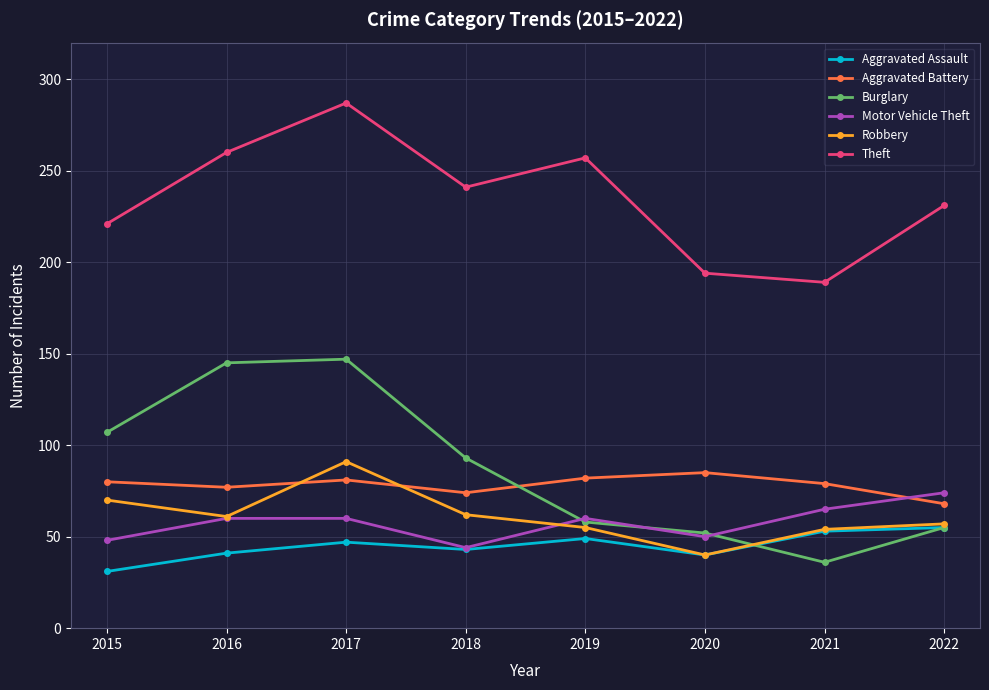

Which series ends up on top after the final intersection of Aggravated Battery and Motor Vehicle Theft?

Motor Vehicle Theft